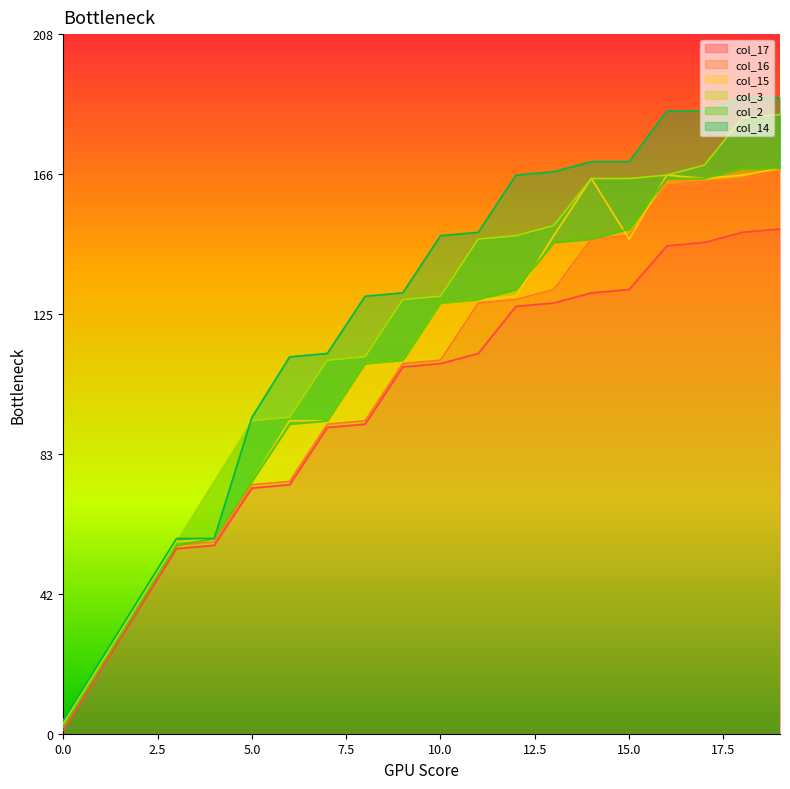

Which category has the highest value in the col_14 series?

18